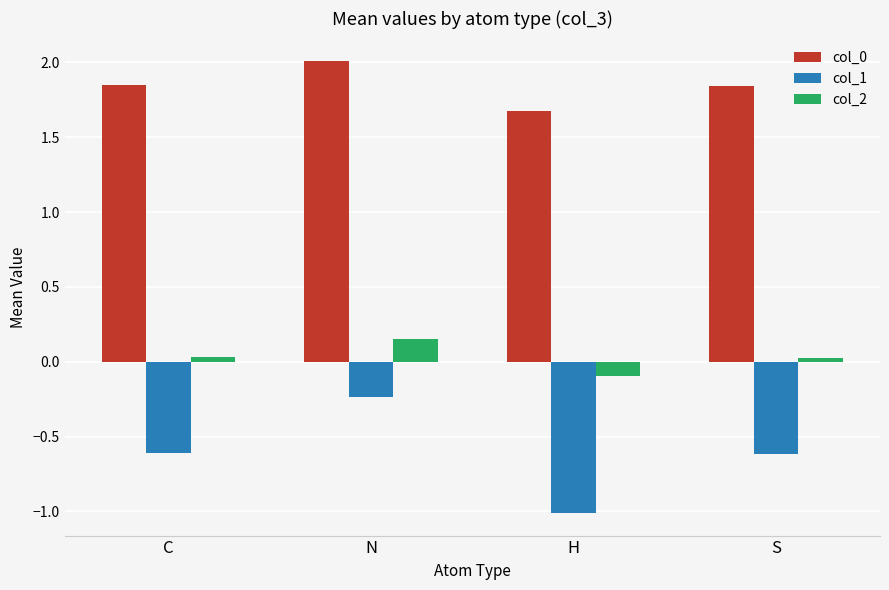

The value of col_1 at H is -0.6. True or false?

False